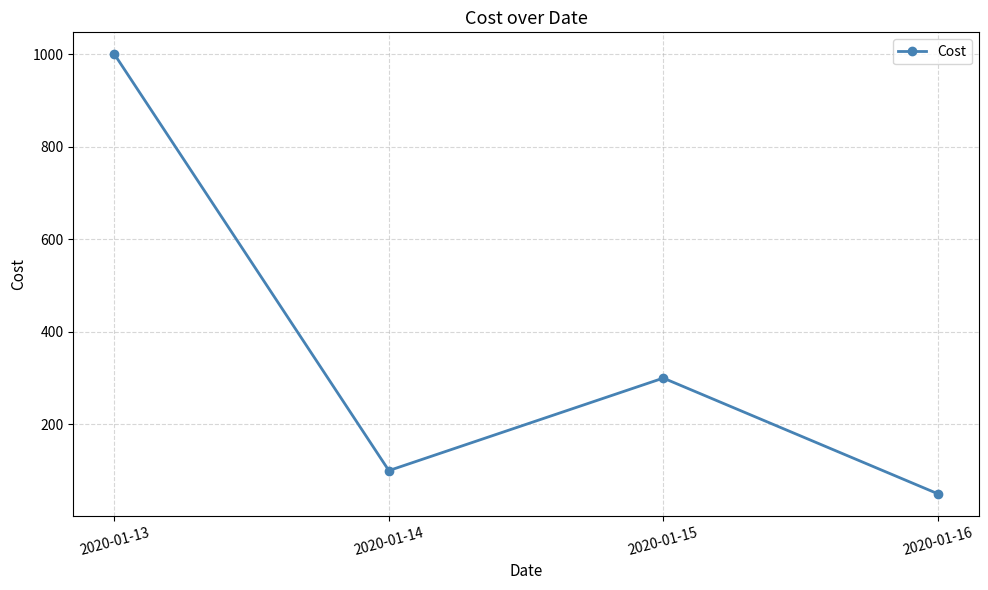

Does the chart have visible grid lines?

Yes